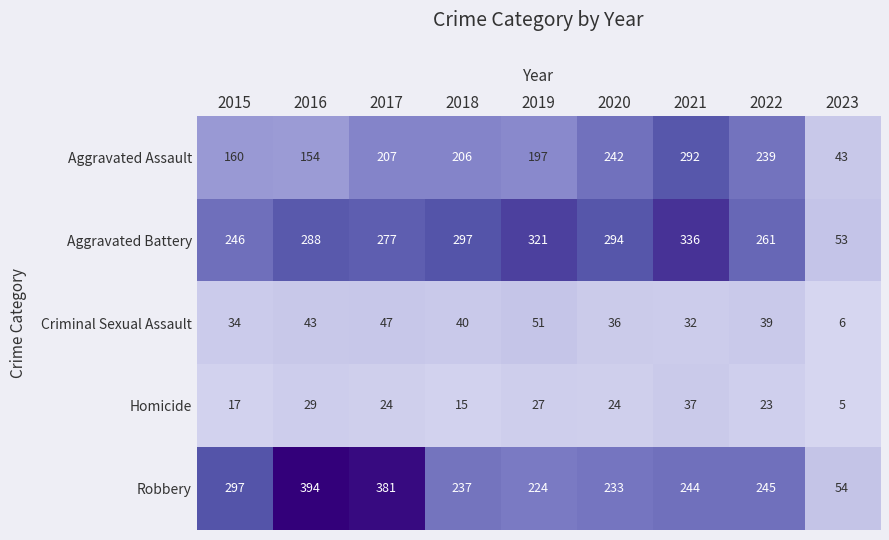

What is the difference between the maximum and minimum values in the Criminal Sexual Assault series?

45